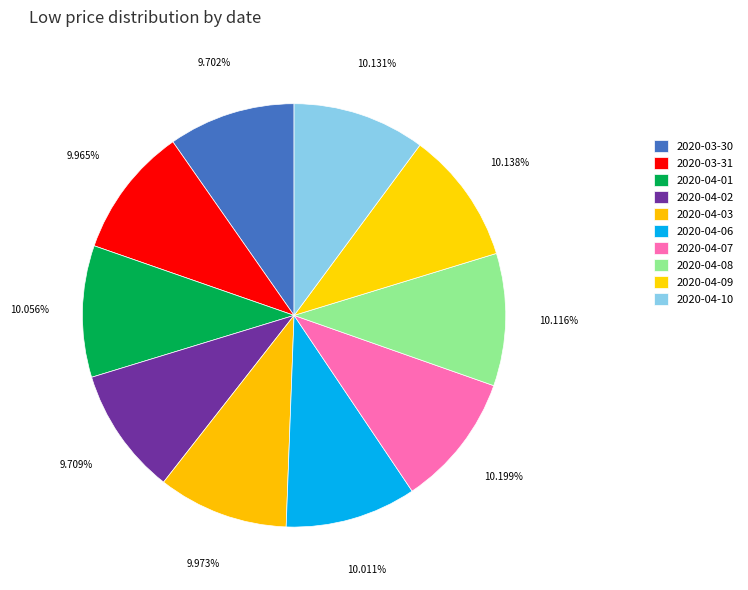

The 2020-04-09 slice represents 17% of the pie. True or false?

False